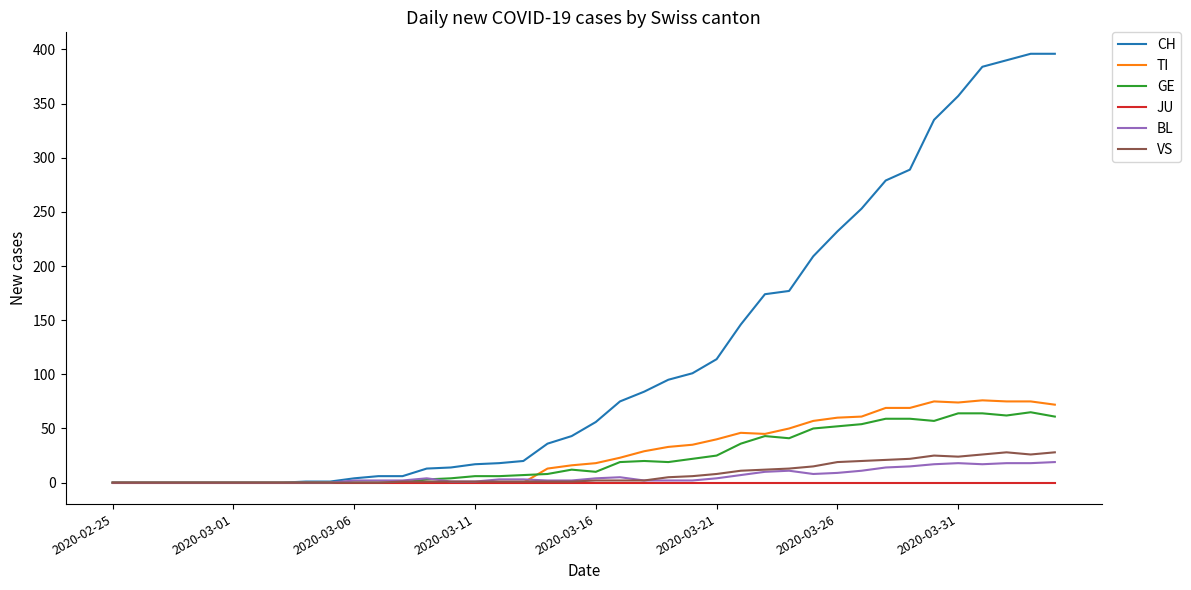

Which series has the largest total across all categories?

CH